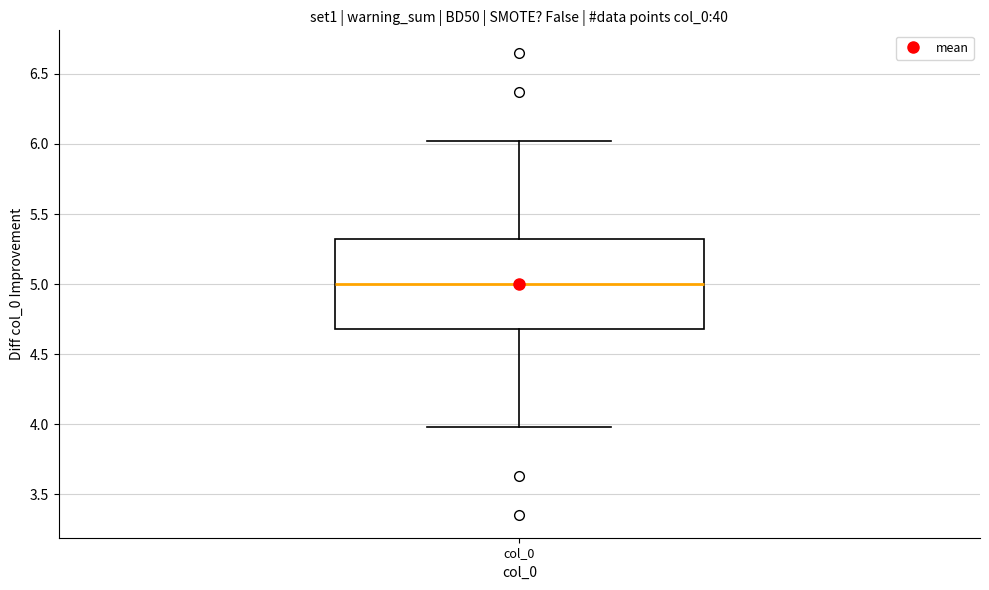

Where does the upper whisker of the box for col_0 end on the y-axis? The values are not printed on the chart, so give them approximately, as read against the axis.

6.0